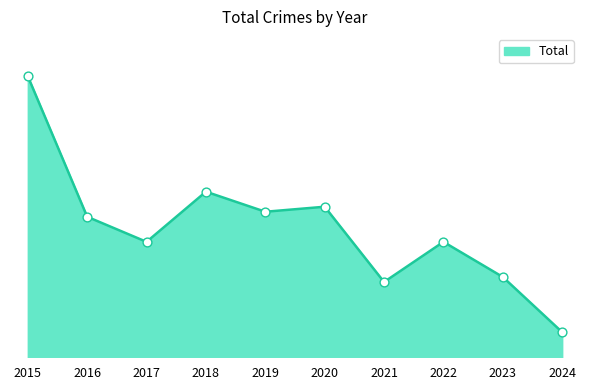

Which has a higher value, 2024 or 2023?

2023